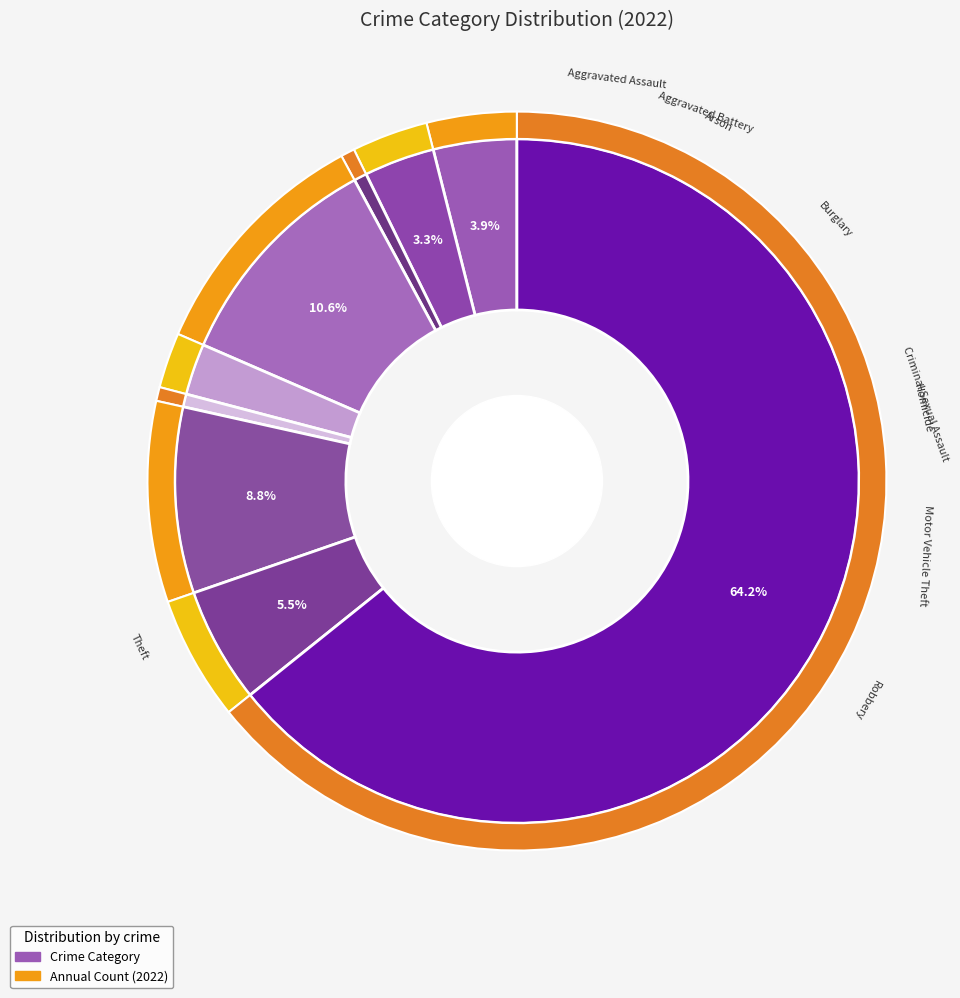

How many slices are in this pie chart?

9